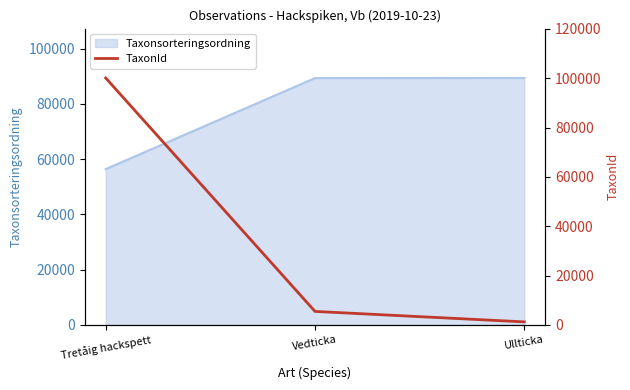

Rank the categories by value from lowest to highest.

Ullticka, Vedticka, Tretåig hackspett